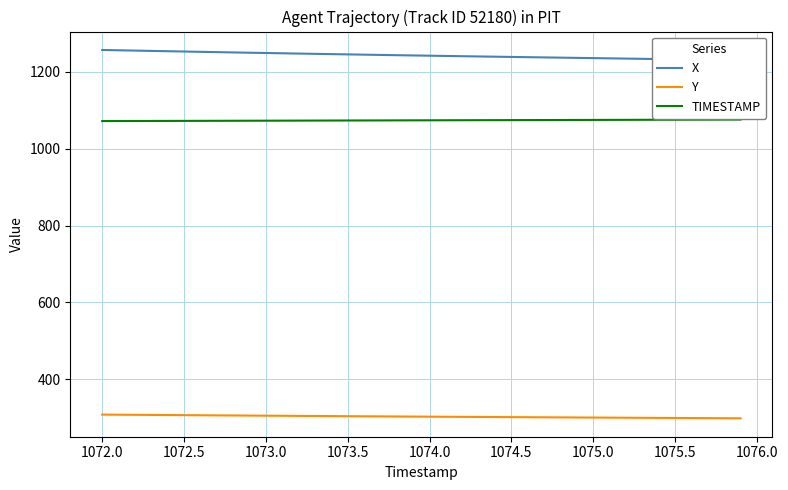

The value of Y at 1073.0 is 304.9. True or false?

True